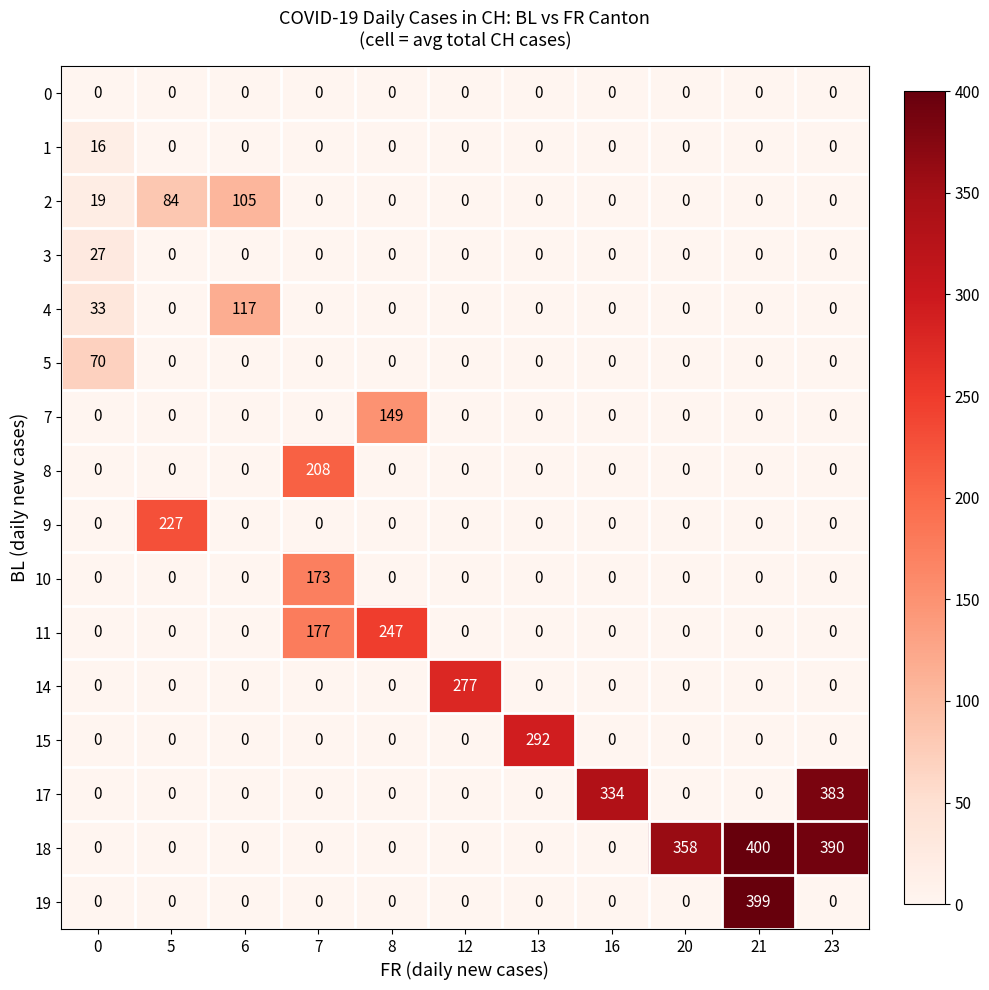

The value of 1 at 12 is 0. True or false?

True